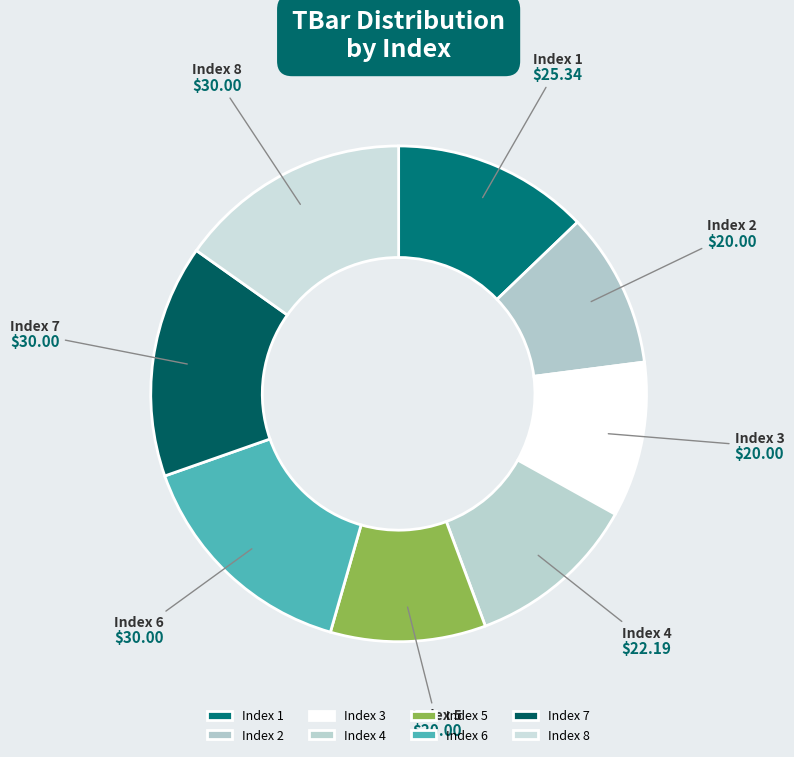

How many segments does this pie chart have?

8